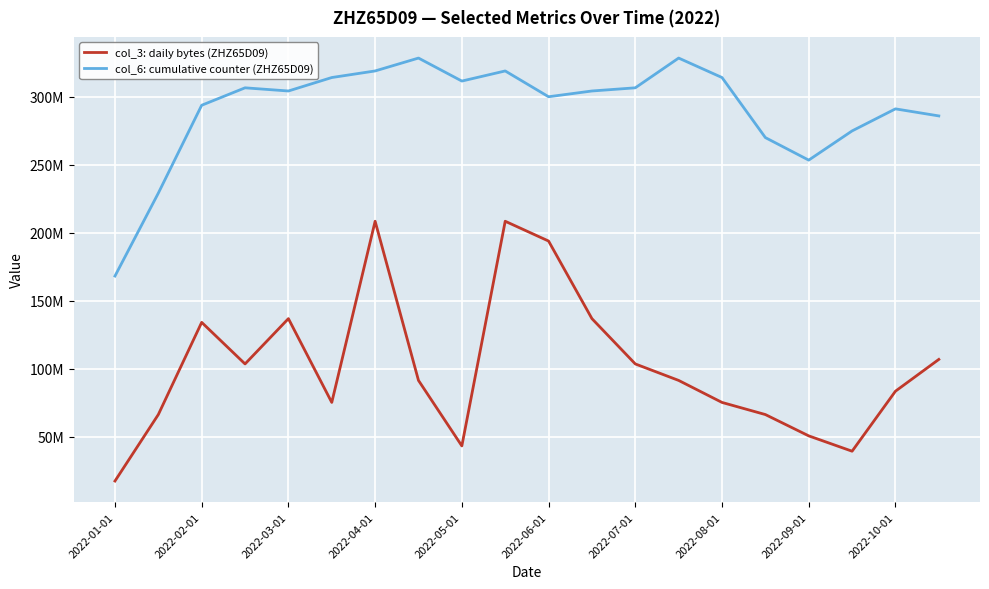

At which label does col_3: daily bytes (ZHZ65D09) first exceed 91316056?

2022-02-01